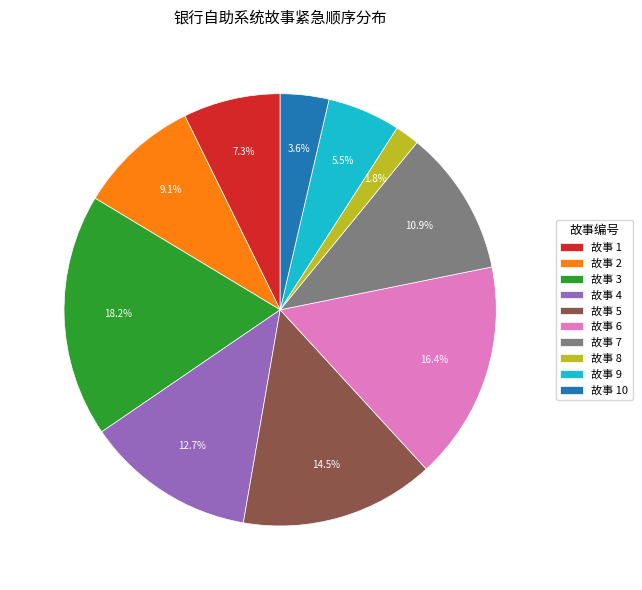

What portion of the pie excludes 故事 8?

98.2%